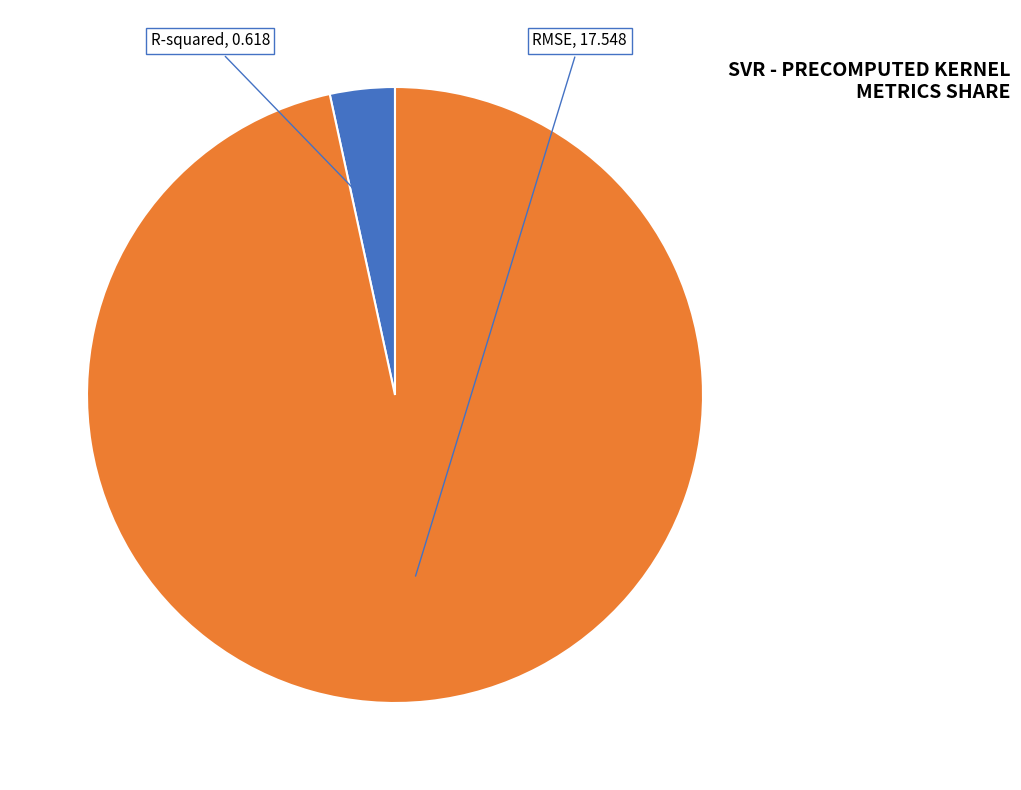

Count the number of slices in the pie.

2